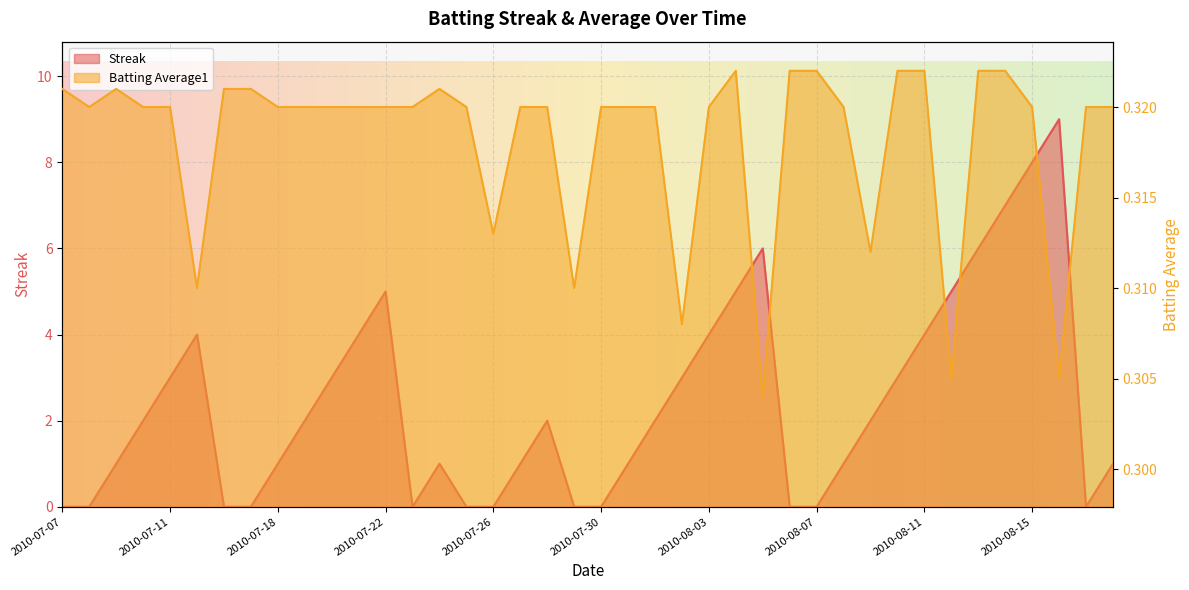

What is the label of the 34th point from the right?

2010-07-16